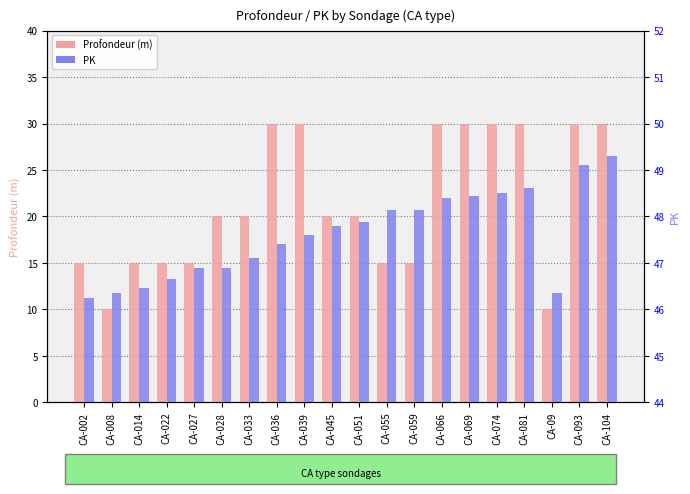

How many bars are there in total?

40